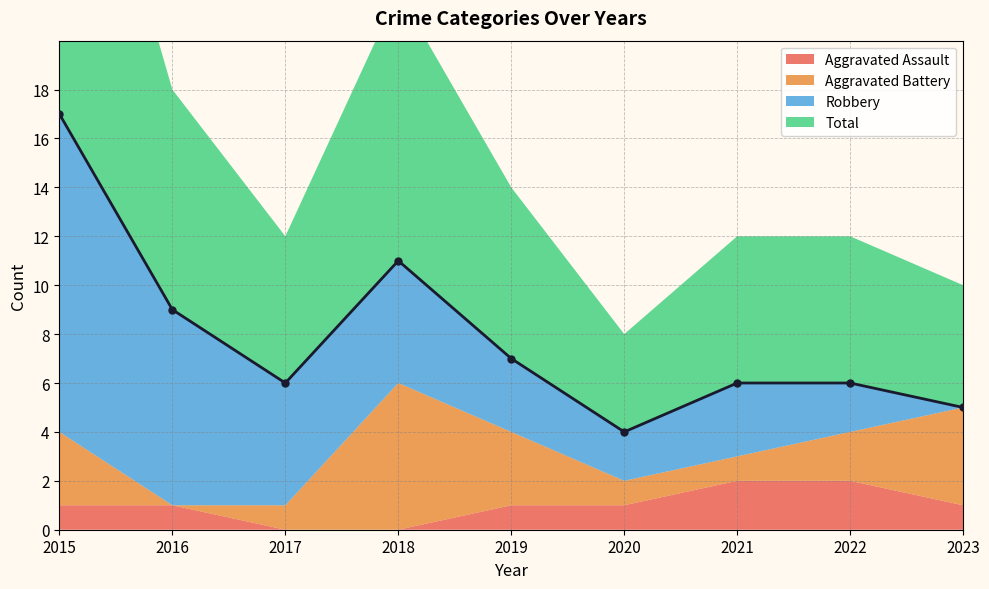

True or false: Robbery and Total intersect in this chart.

False